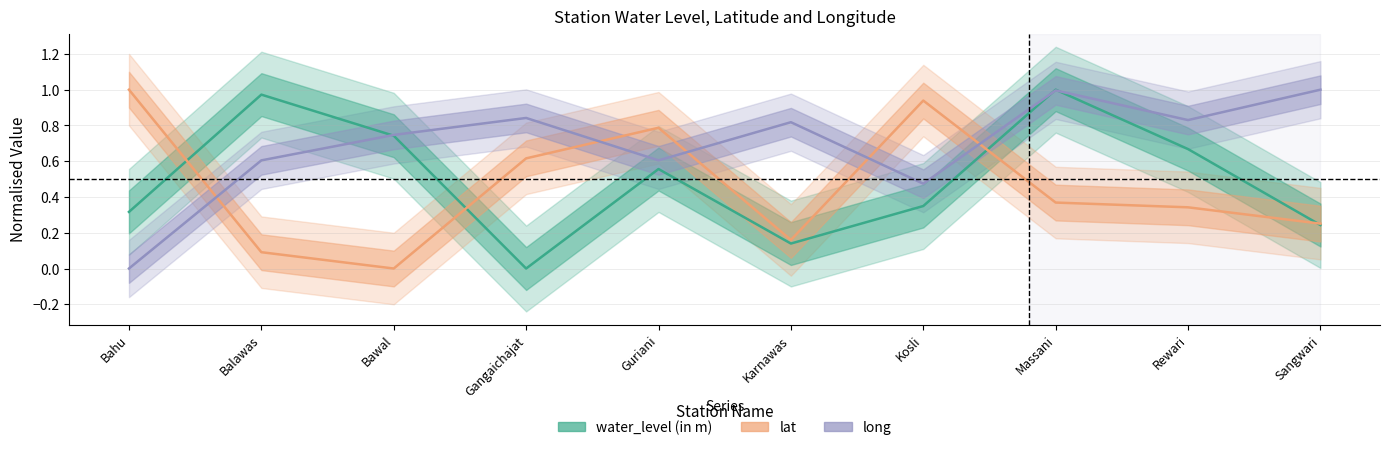

At which label does water_level (in m) reach its minimum?

Gangaichajat